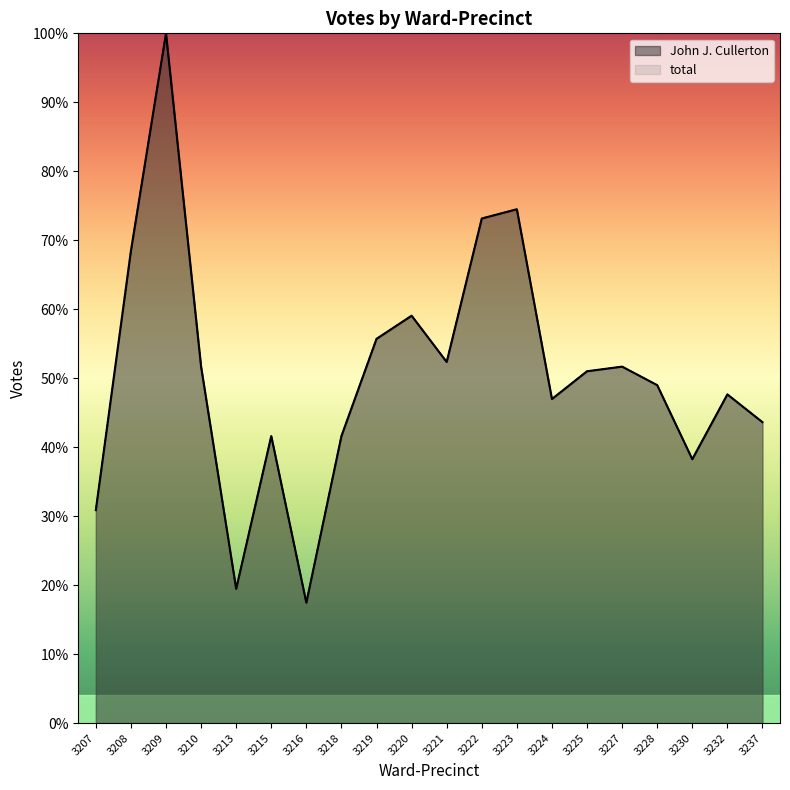

What are all the series names shown in the legend?

John J. Cullerton, total